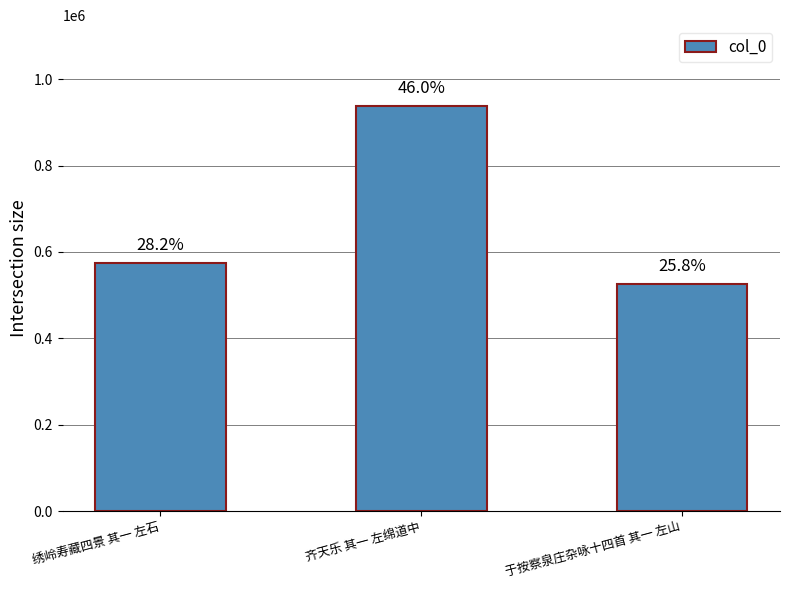

The value at 于按察泉庄杂咏十四首 其一 左山 is 236386. True or false?

False